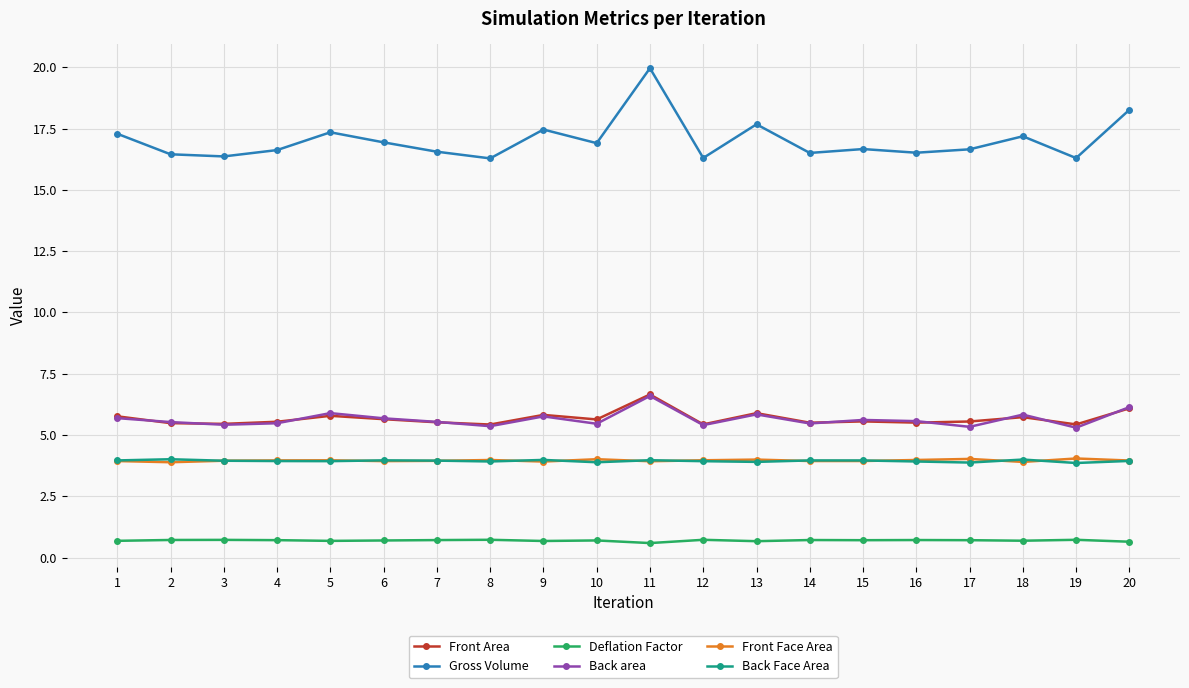

True or false: Back area and Gross Volume intersect in this chart.

False